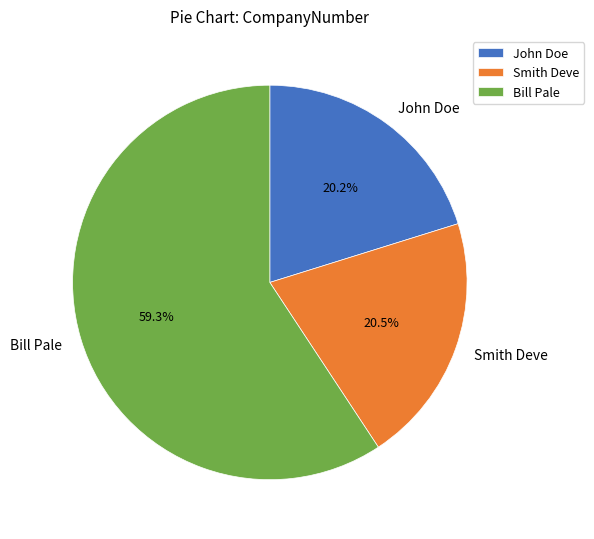

The Smith Deve slice represents 28% of the pie. True or false?

False